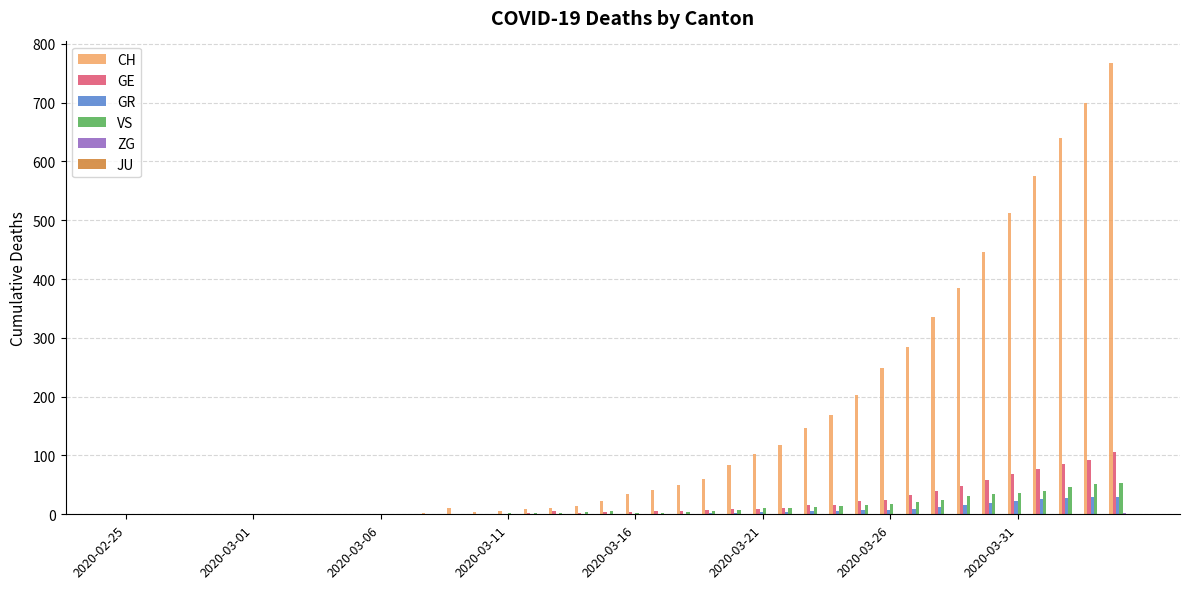

Which series has the largest total across all categories?

CH